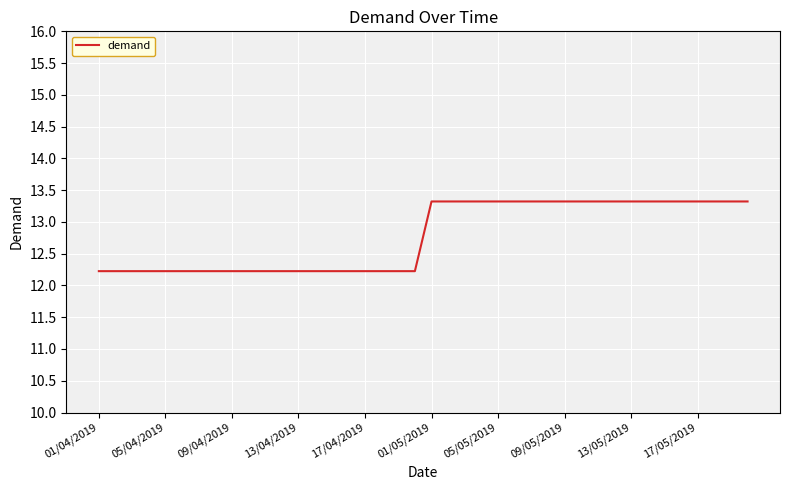

What is the greatest value displayed?

13.3